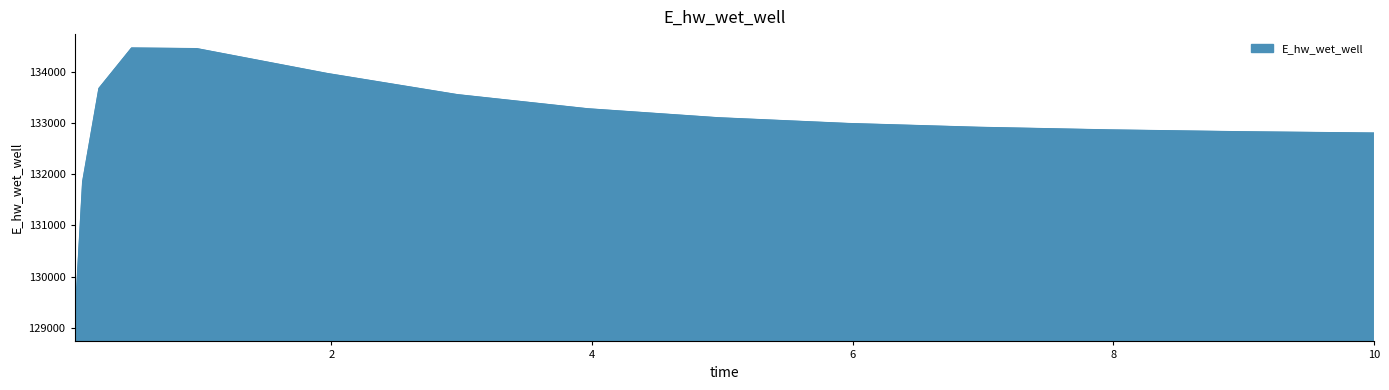

What is the difference between the maximum and minimum values?

5454.3